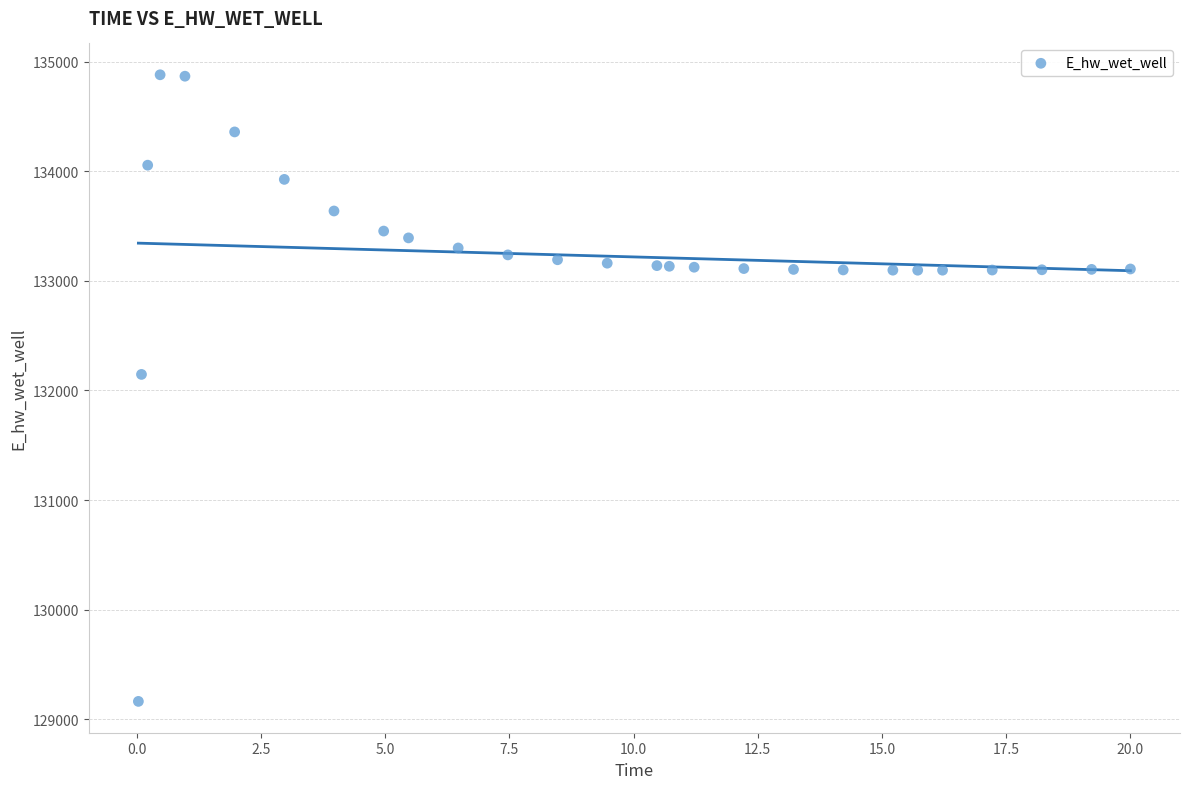

What Y value in the scatter plot is closest to 132021?

132146.6